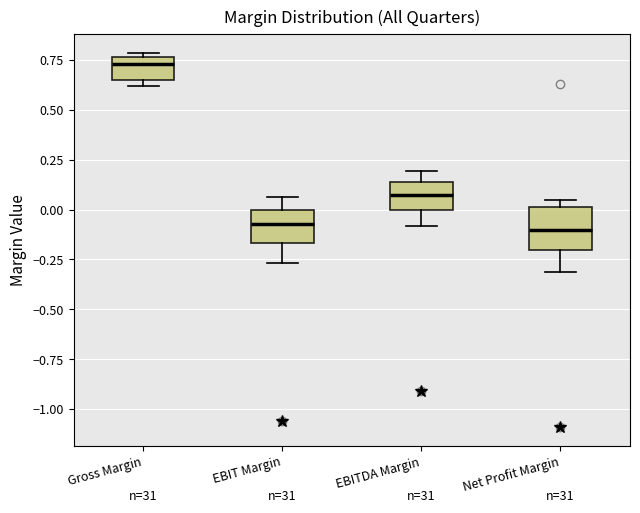

Reading left to right, transcribe this box plot: for each box, give where its median line is, the range the box spans, and where its two whiskers end, as read against the y-axis. The values are not printed on the chart, so give them approximately, as read against the axis.

Gross Margin: median 0.75 (just below the box's upper edge), box 0.65 to 0.75, whiskers 0.60 to 0.80
EBIT Margin: median -0.05, box -0.15 to 0.00, whiskers -0.25 to 0.05
EBITDA Margin: median 0.05, box 0.00 to 0.15, whiskers -0.10 to 0.20
Net Profit Margin: median -0.10, box -0.20 to 0.00, whiskers -0.30 to 0.05